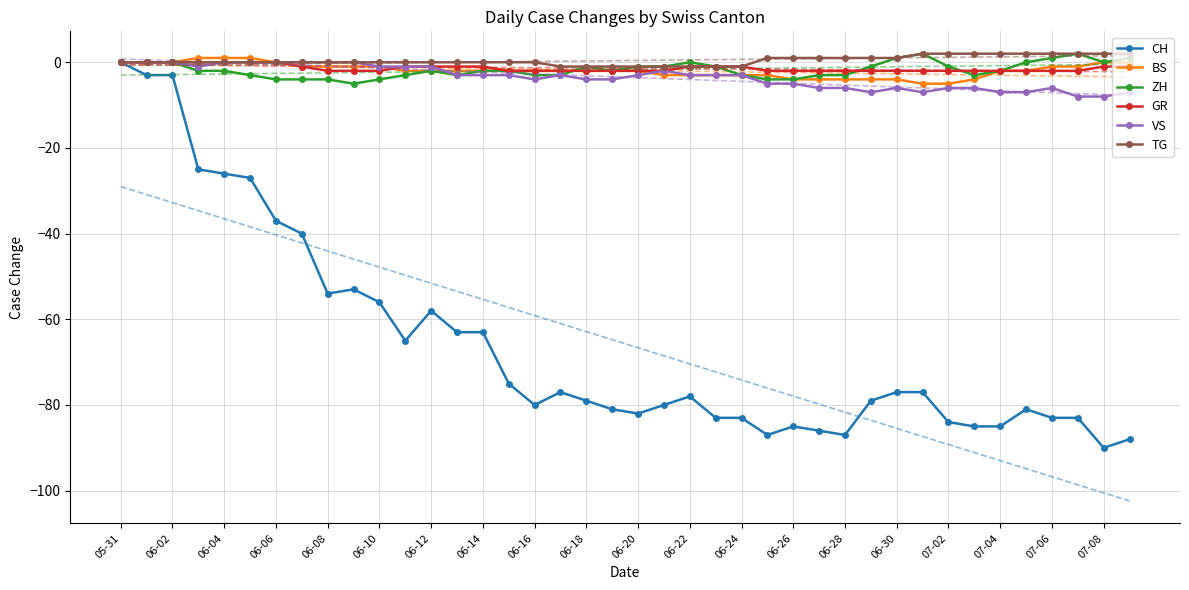

The VS series shows 5 at 06-06. True or false?

False